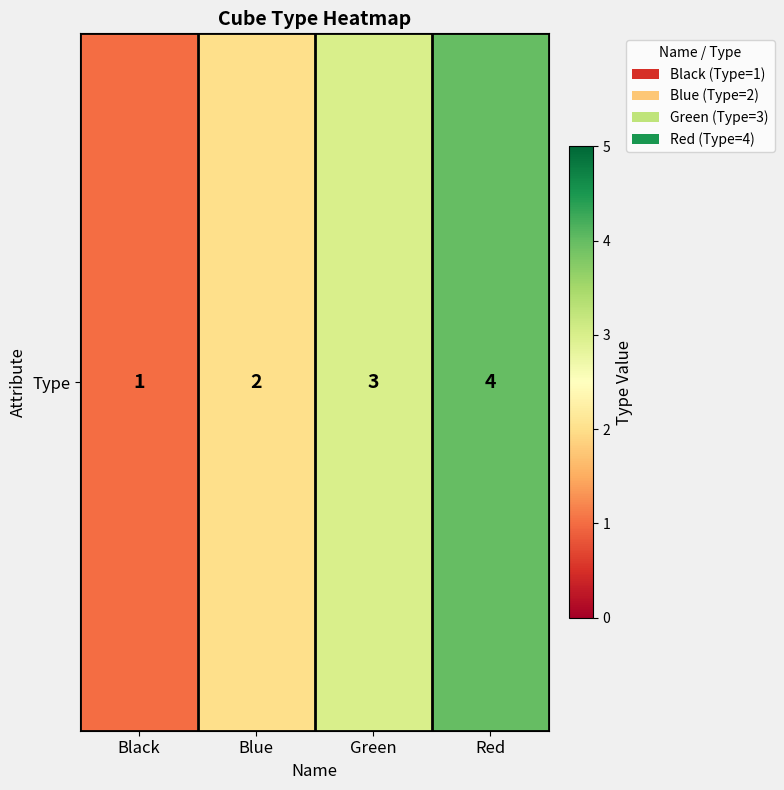

What is the change in value from Green to Red?

+1